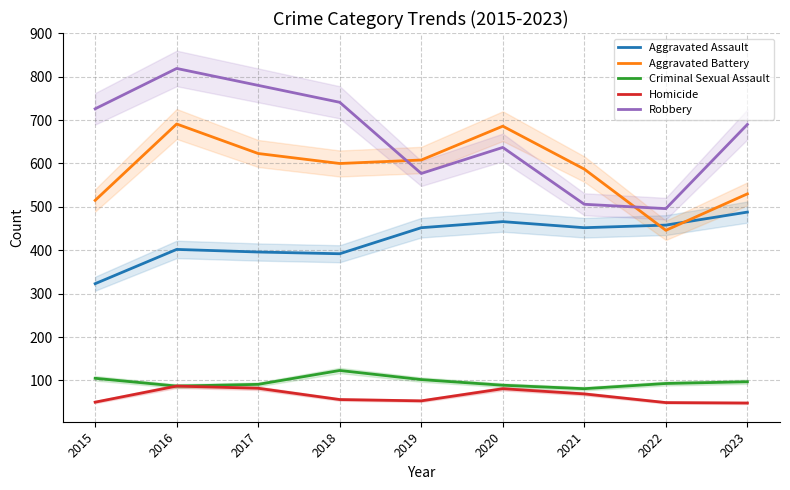

How many interior local peaks does the Criminal Sexual Assault series have?

1